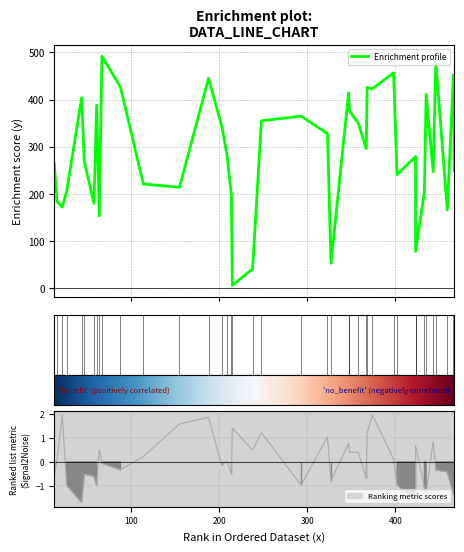

How many lines are shown in the chart?

2